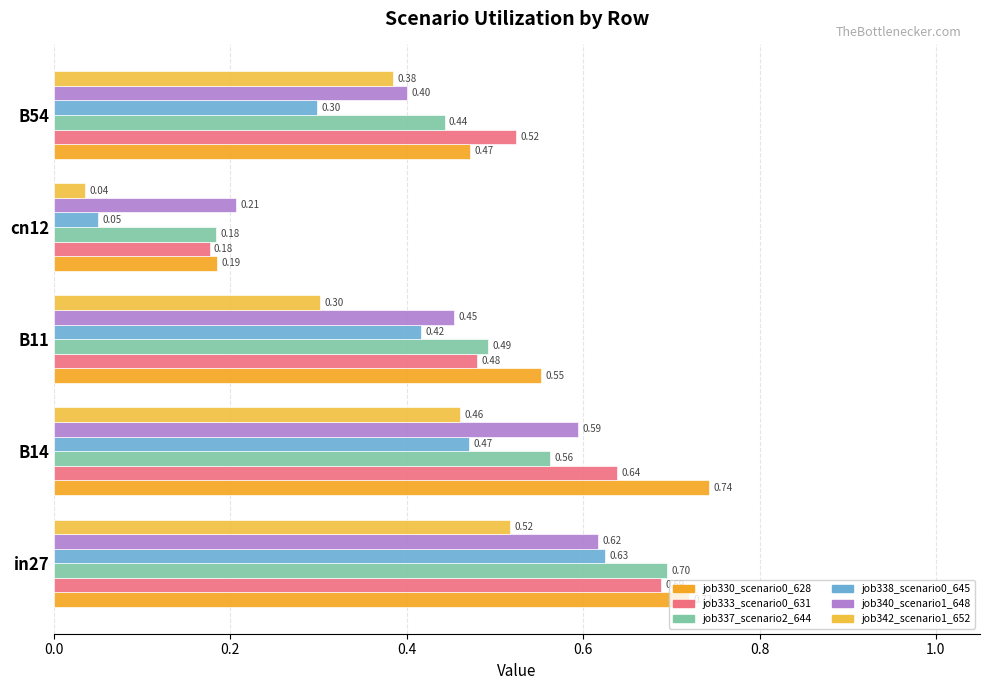

How many categories are shown in the chart?

5